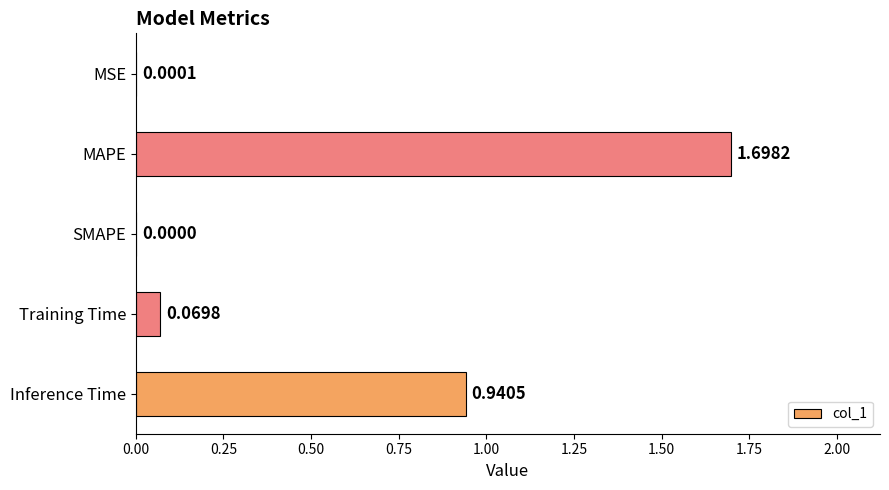

What is the sum of the values at MAPE and Training Time?

1.8